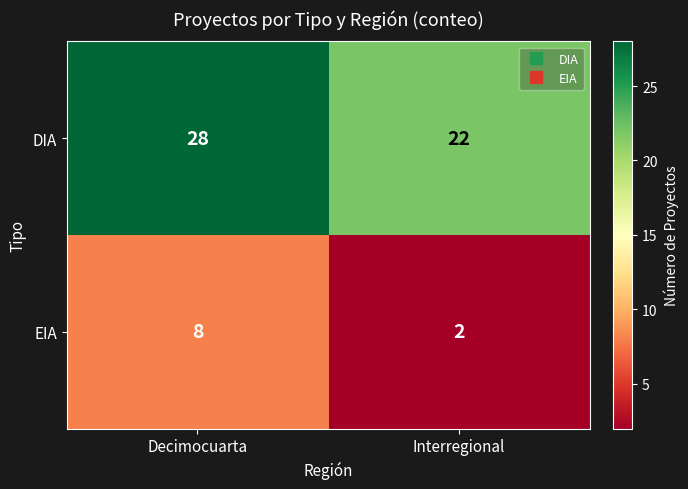

Is it true that EIA equals 1 at Interregional?

False